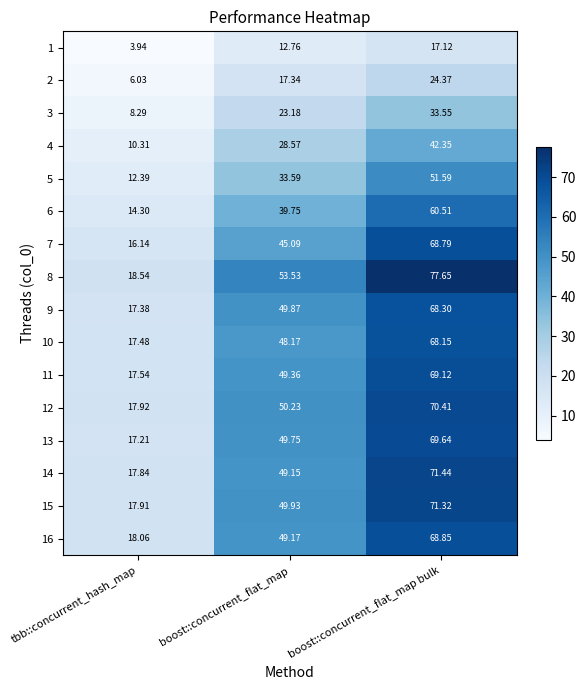

At which category is the sum across all series the highest?

boost::concurrent_flat_map bulk